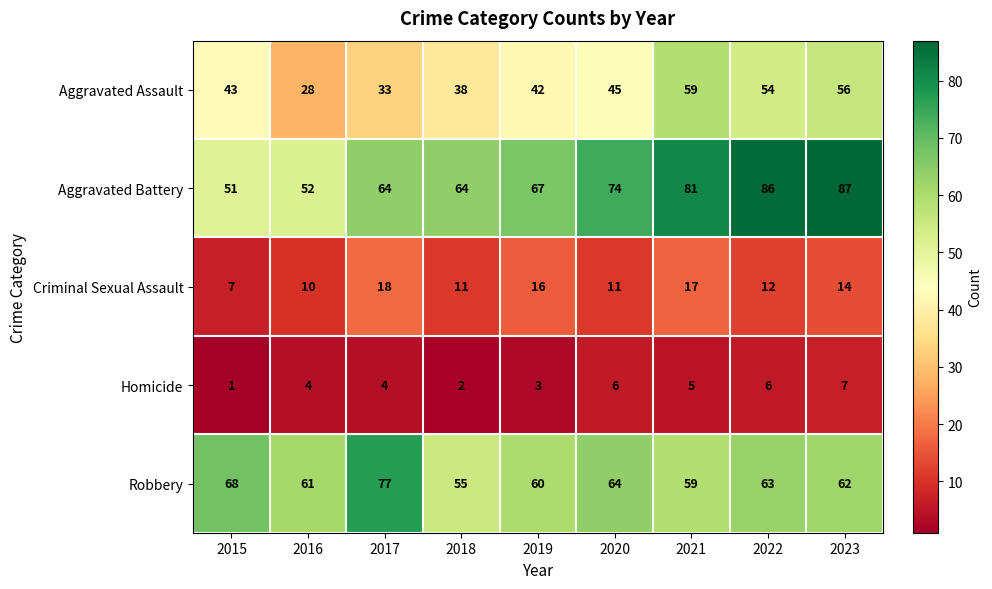

The value of Aggravated Battery at 2019 is 106. True or false?

False